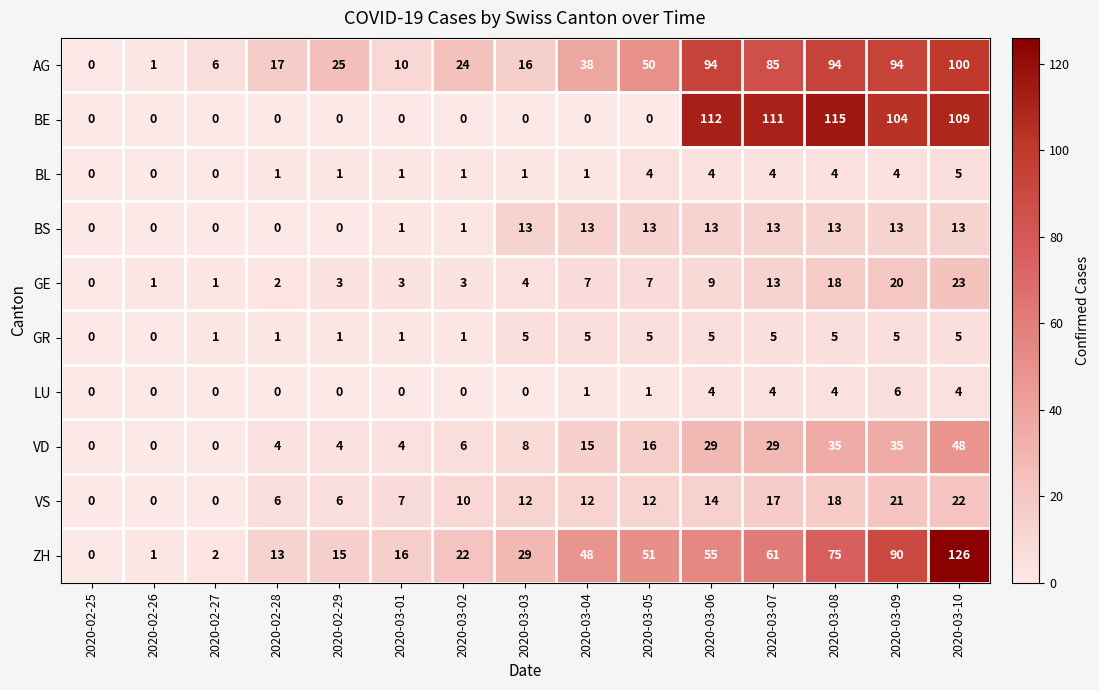

What is the highest value of the GE series?

23